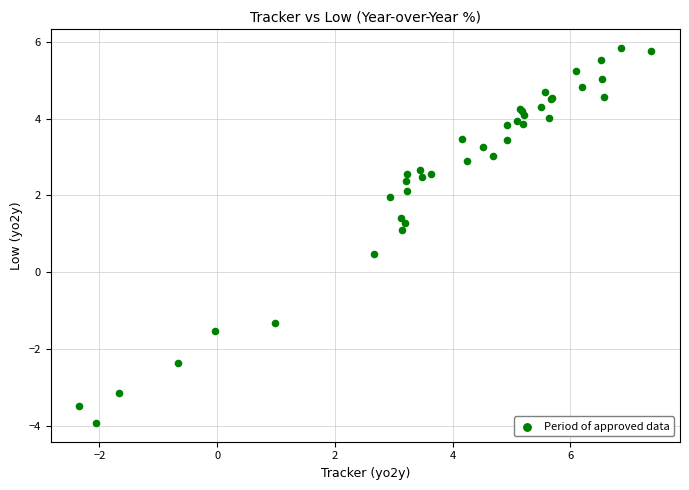

What Y value in the scatter plot is closest to 0?

0.5